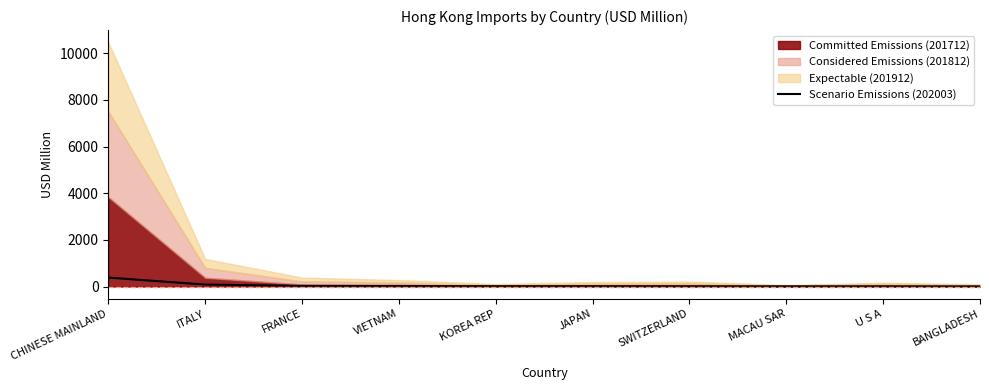

Is it true that the value at VIETNAM is 6.8?

False